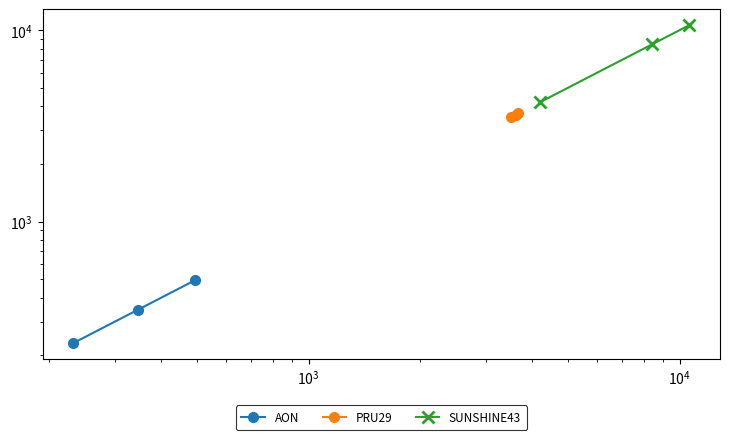

Does the chart display data point markers on the line(s)?

Yes